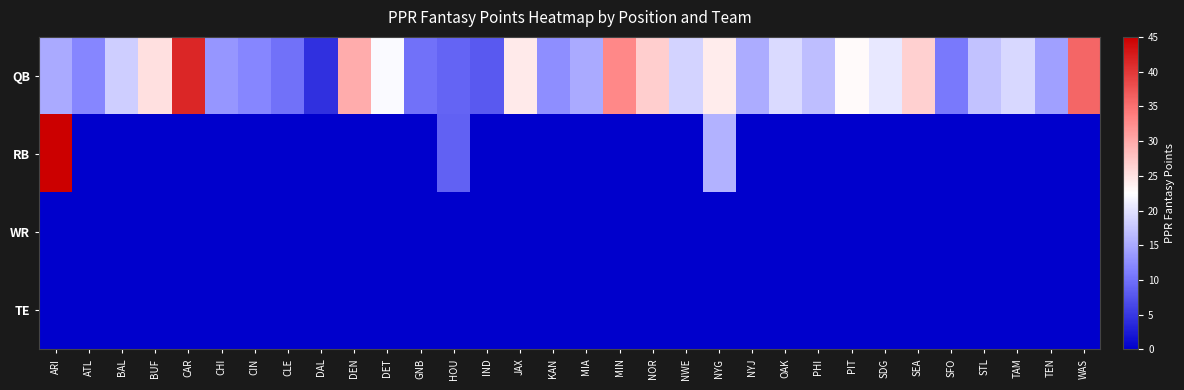

Reading left to right, list all the values displayed in this chart.

QB: ARI=15.0	ATL=11.8	BAL=18.2	BUF=25.3	CAR=41.6	CHI=13.3	CIN=11.9	CLE=10.1	DAL=4.3	DEN=29.7	DET=22.1	GNB=10.1	HOU=8.8	IND=8.0	JAX=24.3	KAN=12.5	MIA=15.0	MIN=32.9	NOR=26.7	NWE=18.7	NYG=24.2	NYJ=15.3	OAK=19.2	PHI=16.8	PIT=22.9	SDG=20.4	SEA=26.6	SFO=10.8	STL=17.1	TAM=19.0	TEN=14.2	WAS=35.9
RB: ARI=44.9	ATL=0.0	BAL=0.0	BUF=0.0	CAR=0.0	CHI=0.0	CIN=0.0	CLE=0.0	DAL=0.0	DEN=0.0	DET=0.0	GNB=0.0	HOU=8.7	IND=0.0	JAX=0.0	KAN=0.0	MIA=0.0	MIN=0.0	NOR=0.0	NWE=0.0	NYG=15.7	NYJ=0.0	OAK=0.0	PHI=0.0	PIT=0.0	SDG=0.0	SEA=0.0	SFO=0.0	STL=0.0	TAM=0.0	TEN=0.0	WAS=0.0
WR: ARI=0.0	ATL=0.0	BAL=0.0	BUF=0.0	CAR=0.0	CHI=0.0	CIN=0.0	CLE=0.0	DAL=0.0	DEN=0.0	DET=0.0	GNB=0.0	HOU=0.0	IND=0.0	JAX=0.0	KAN=0.0	MIA=0.0	MIN=0.0	NOR=0.0	NWE=0.0	NYG=0.0	NYJ=0.0	OAK=0.0	PHI=0.0	PIT=0.0	SDG=0.0	SEA=0.0	SFO=0.0	STL=0.0	TAM=0.0	TEN=0.0	WAS=0.0
TE: ARI=0.0	ATL=0.0	BAL=0.0	BUF=0.0	CAR=0.0	CHI=0.0	CIN=0.0	CLE=0.0	DAL=0.0	DEN=0.0	DET=0.0	GNB=0.0	HOU=0.0	IND=0.0	JAX=0.0	KAN=0.0	MIA=0.0	MIN=0.0	NOR=0.0	NWE=0.0	NYG=0.0	NYJ=0.0	OAK=0.0	PHI=0.0	PIT=0.0	SDG=0.0	SEA=0.0	SFO=0.0	STL=0.0	TAM=0.0	TEN=0.0	WAS=0.0